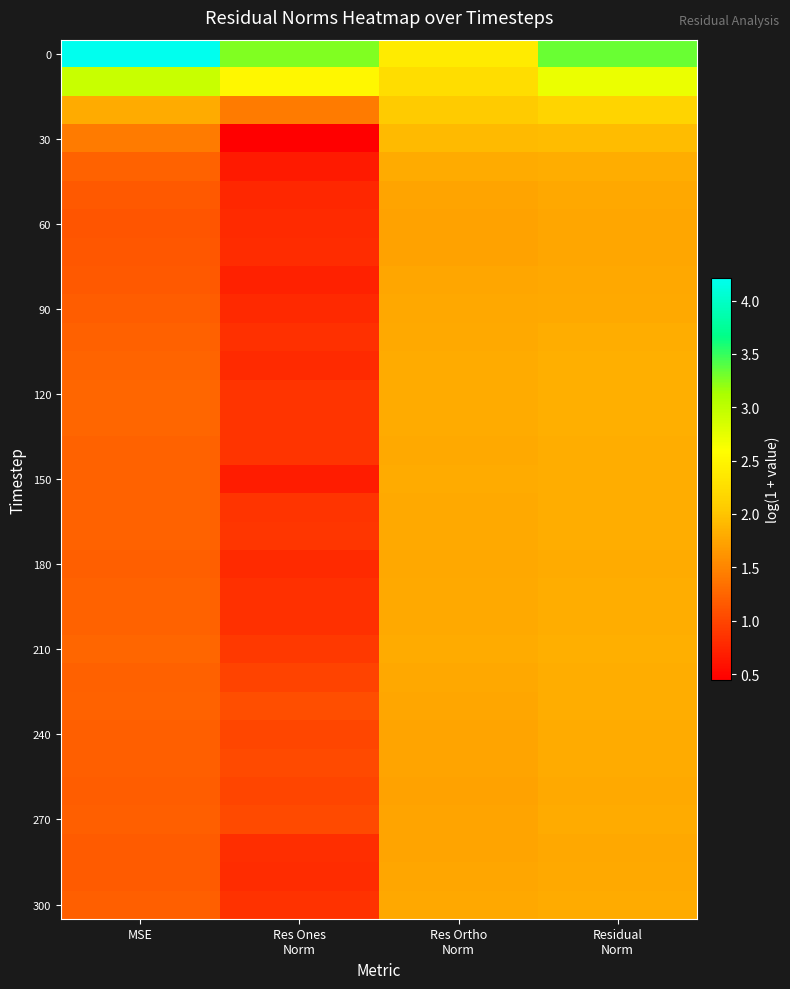

How many data points does each series have?

4